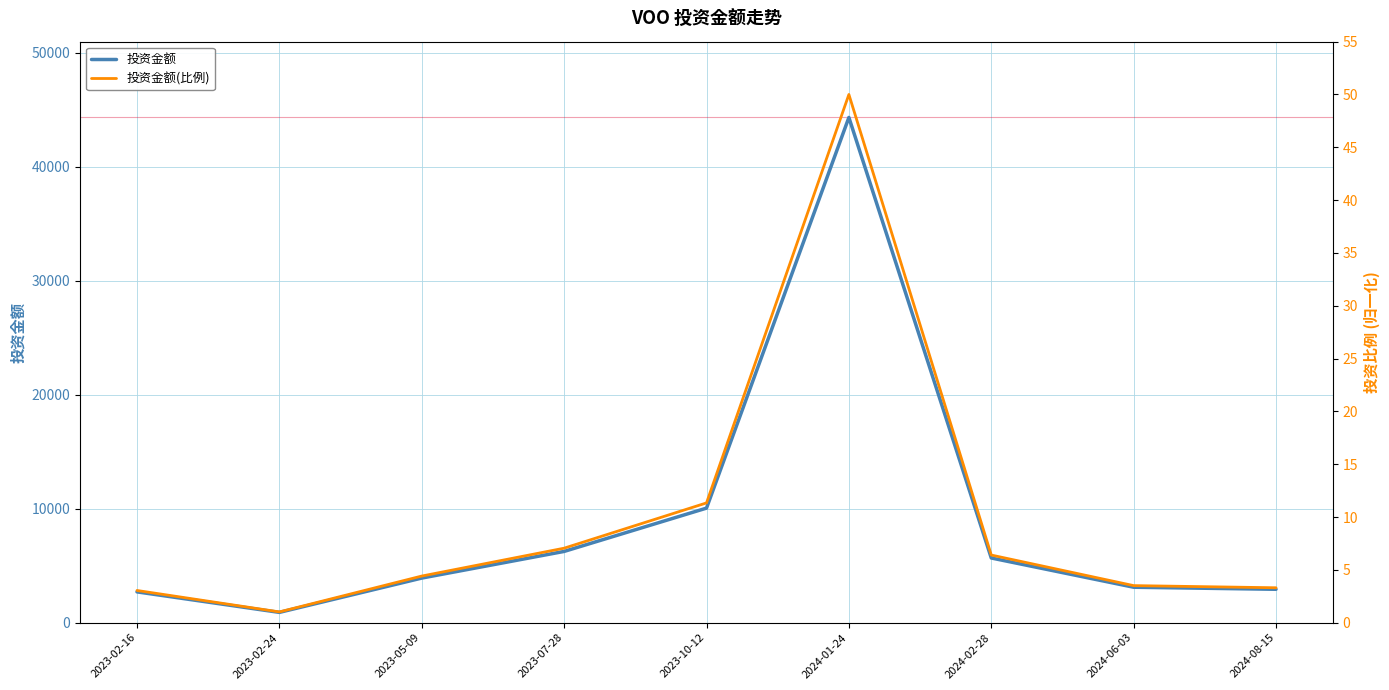

Between 2023-02-16 and 2024-01-24, which series saw the biggest shift?

投资金额